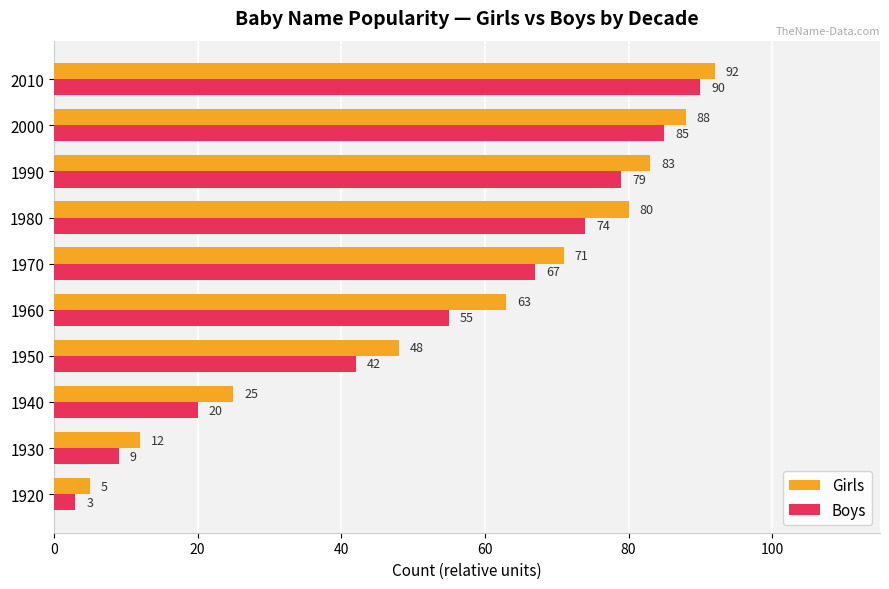

What is the sum of the Girls values at 2010 and 1950?

140